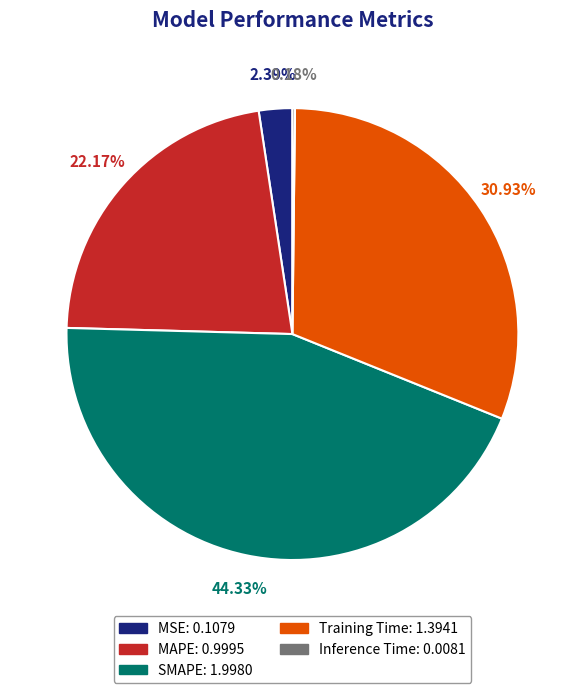

Is there a majority slice in this chart?

No